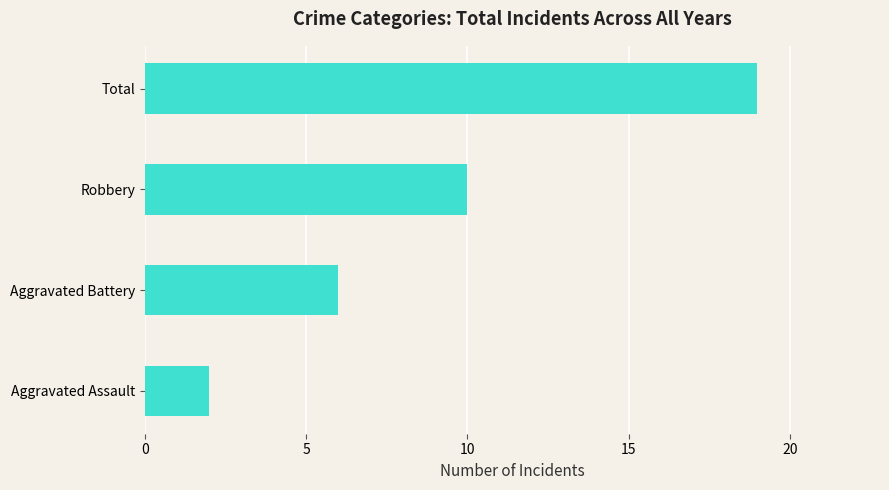

Reading bottom to top, extract all data points from this chart.

Aggravated Assault=2	Aggravated Battery=6	Robbery=10	Total=19